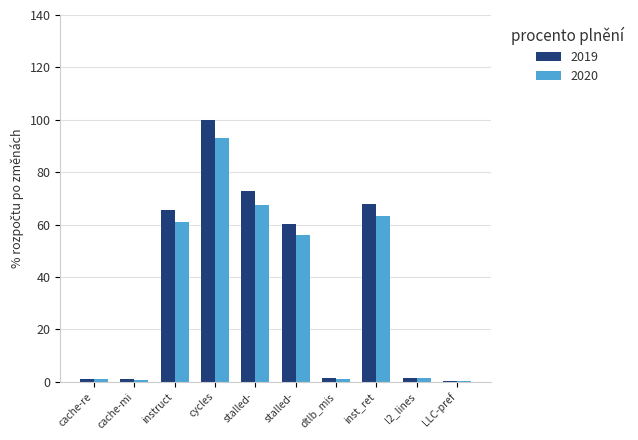

What are all the series names shown in the legend?

2019, 2020